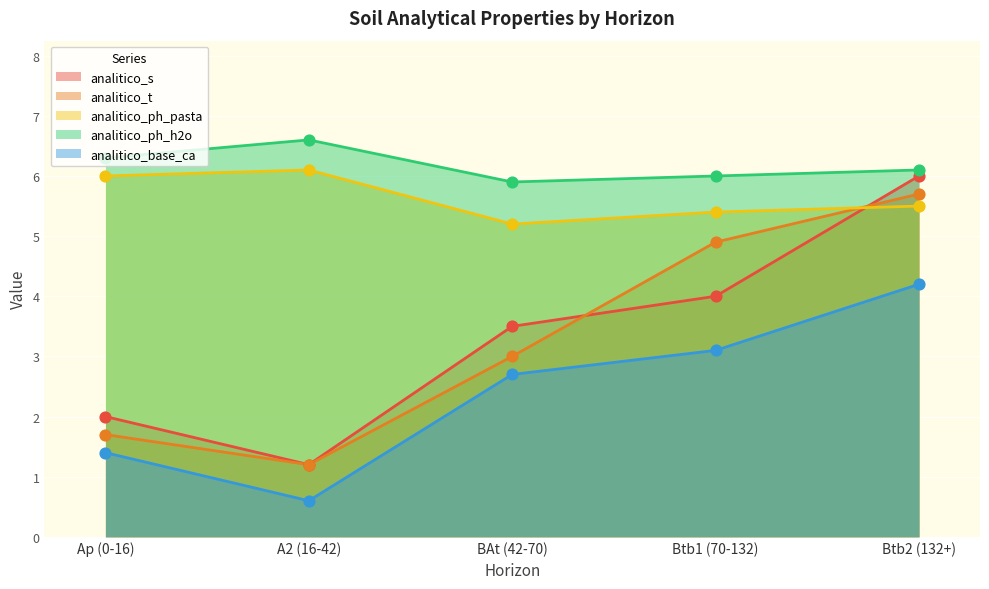

At which category is the sum across all series the highest?

Btb2 (132+)